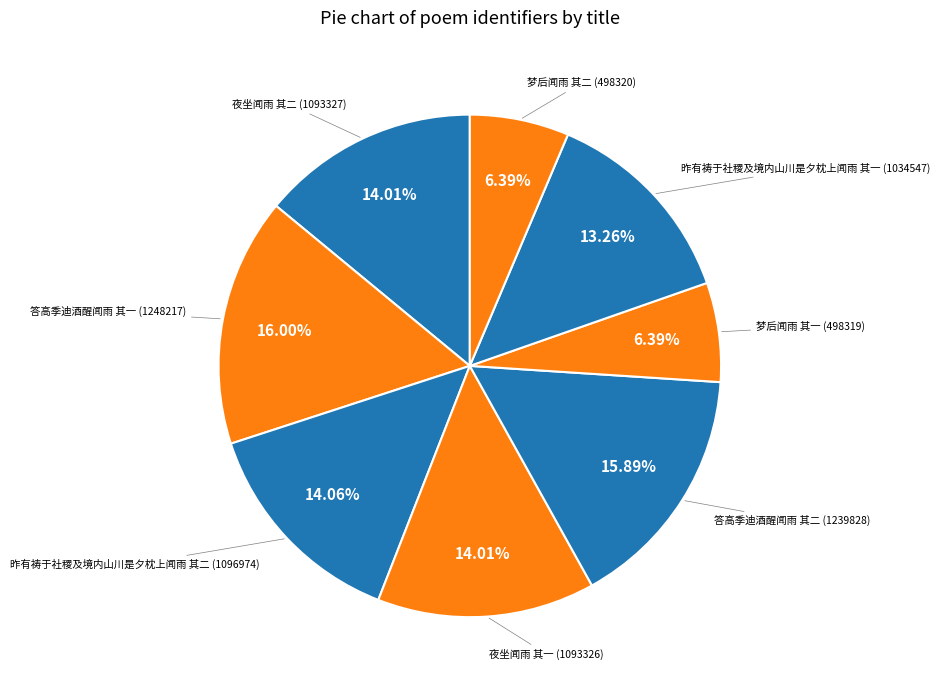

Is there a majority slice in this chart?

No